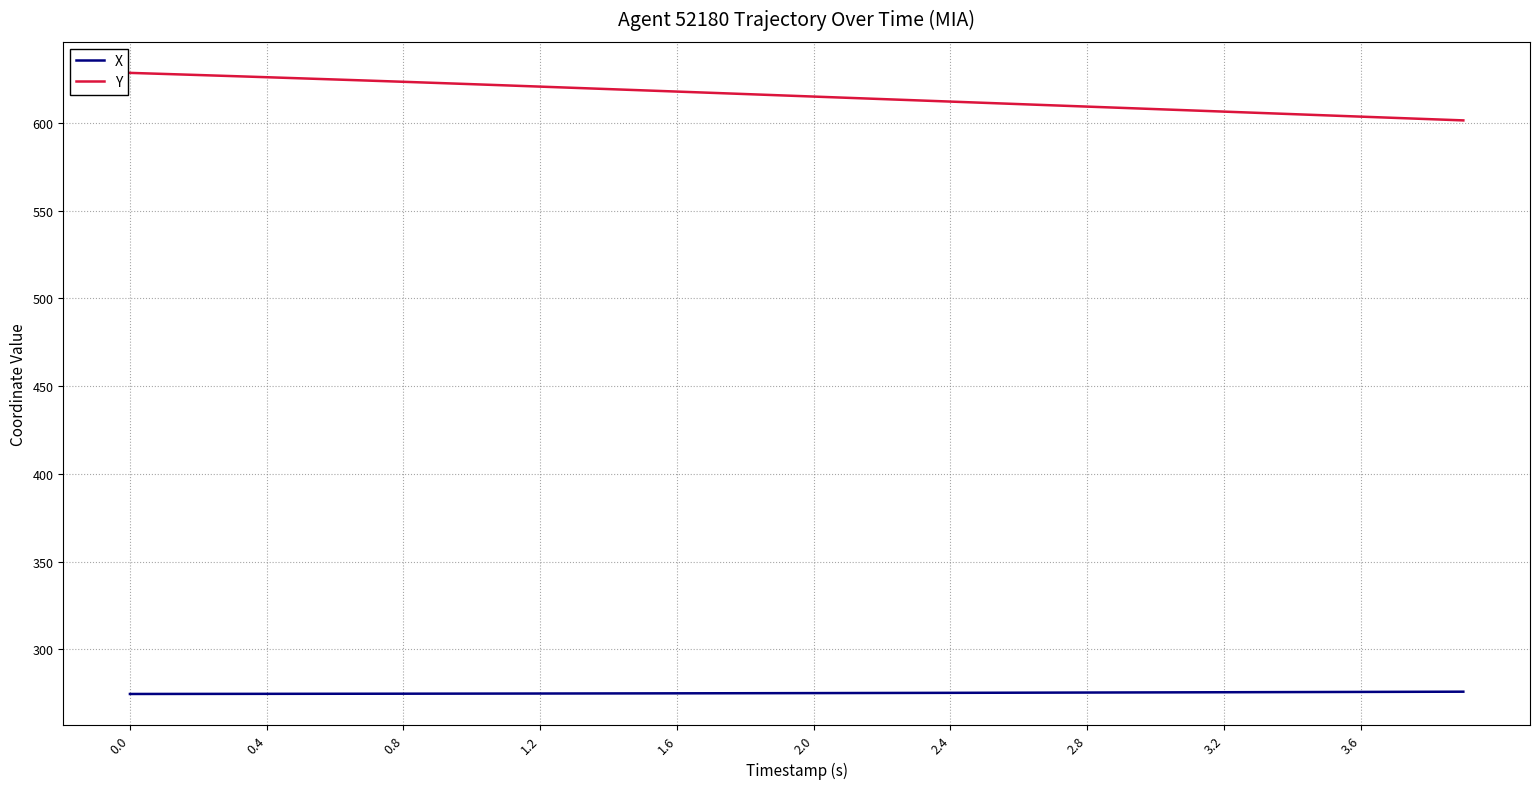

Is this an area chart (filled region under the line)?

No